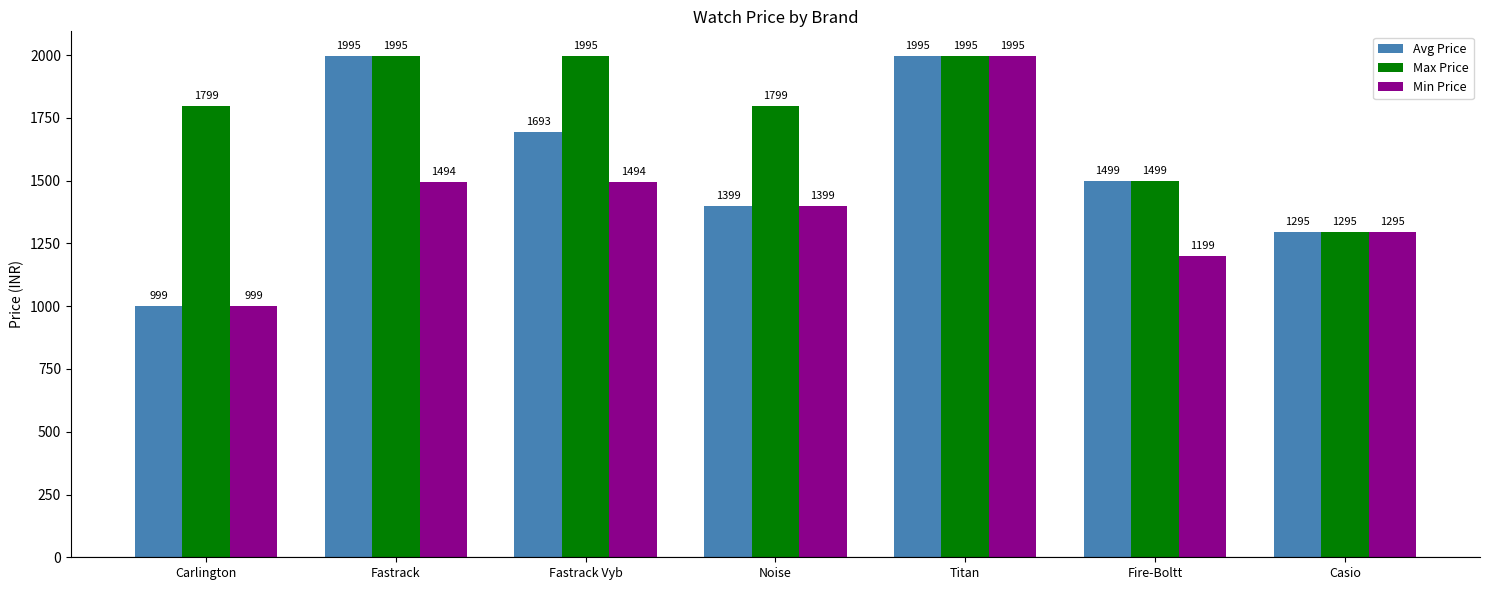

The Avg Price series shows 1295 at Casio. True or false?

True